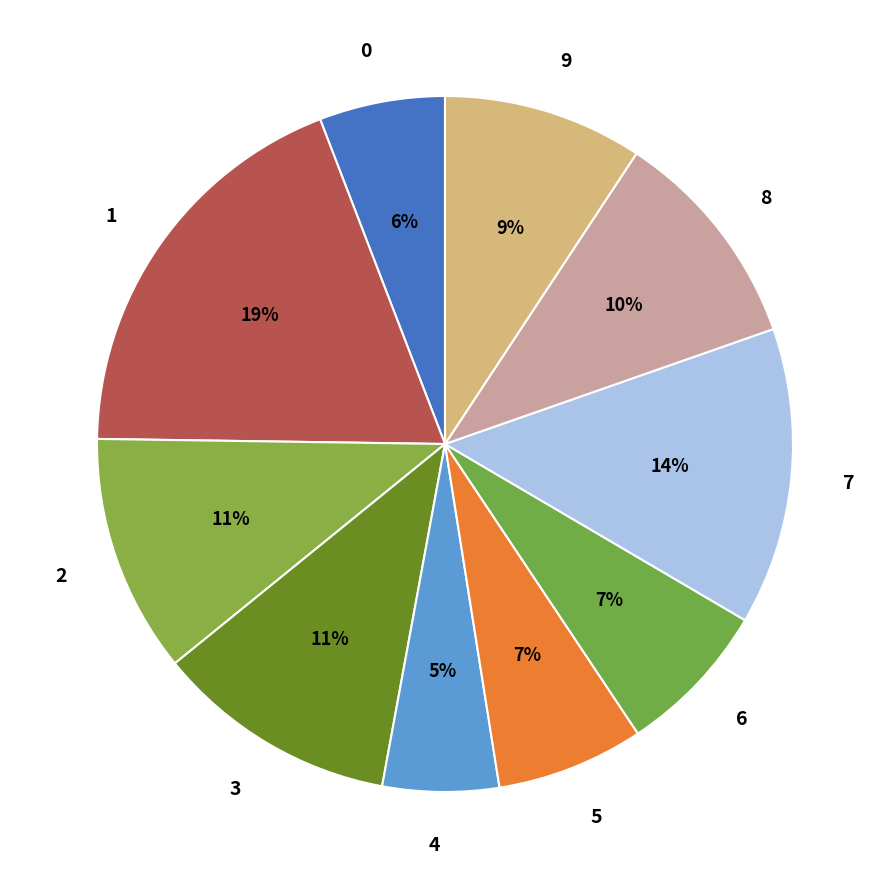

How many segments does this pie chart have?

10